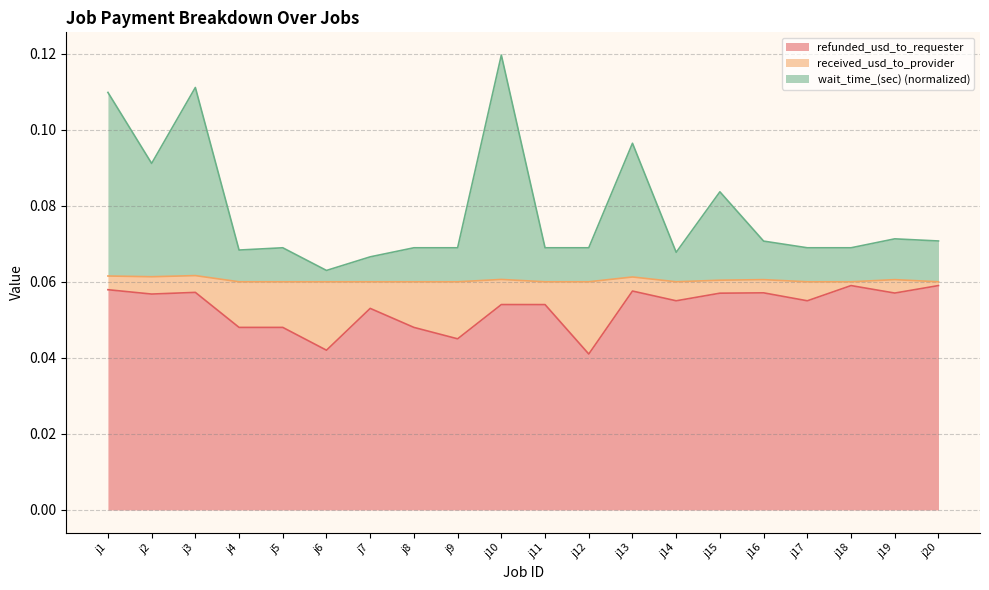

True or false: wait_time_(sec) has more than 0 interior local peaks.

True